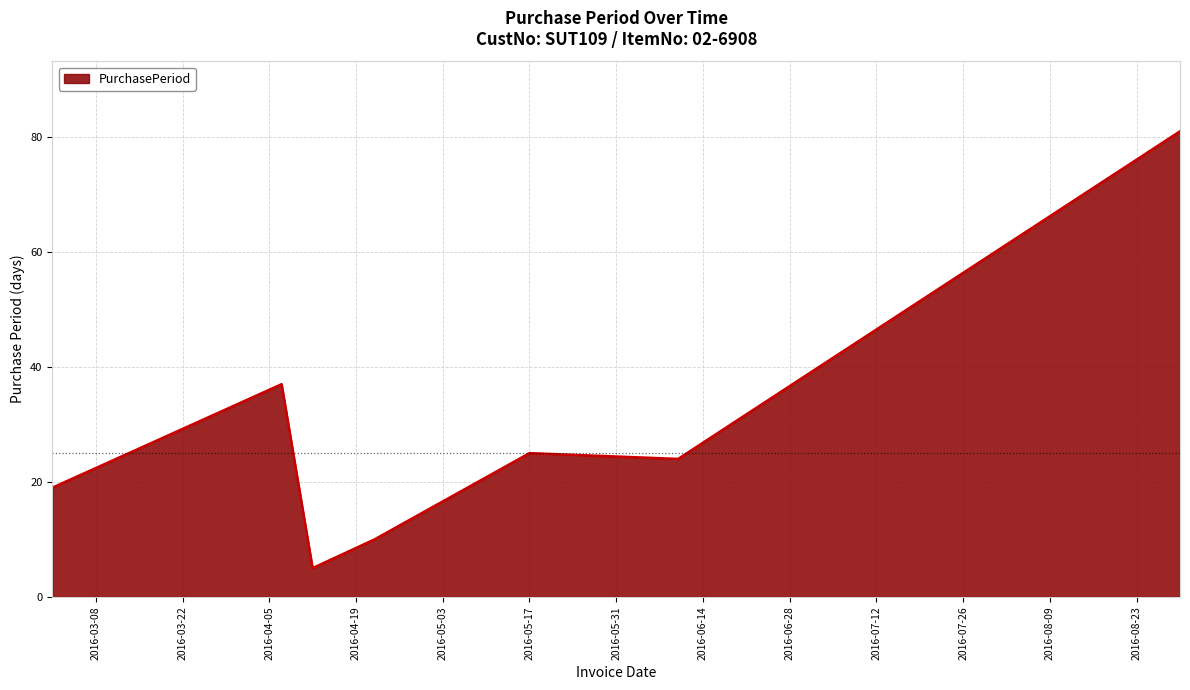

What is the smallest value displayed?

5